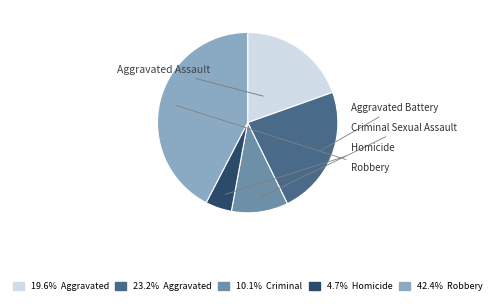

Is there any slice that represents more than half of the pie?

No